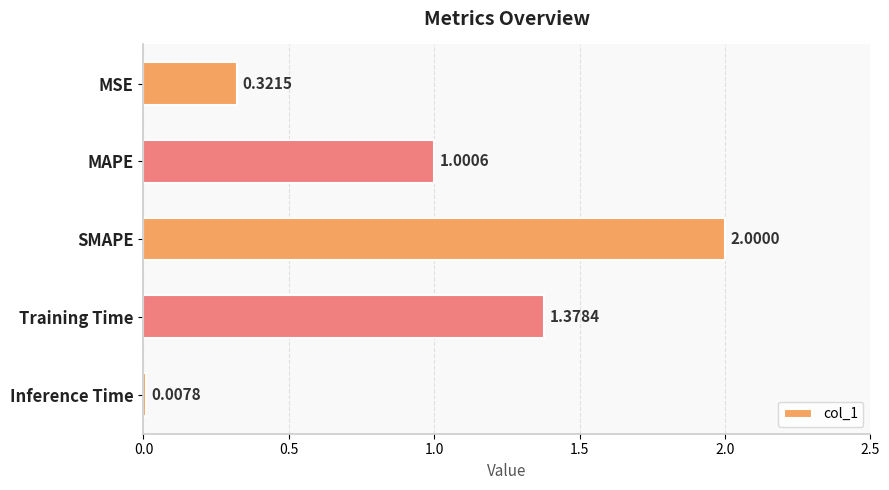

Between MAPE and Training Time, which is larger?

Training Time